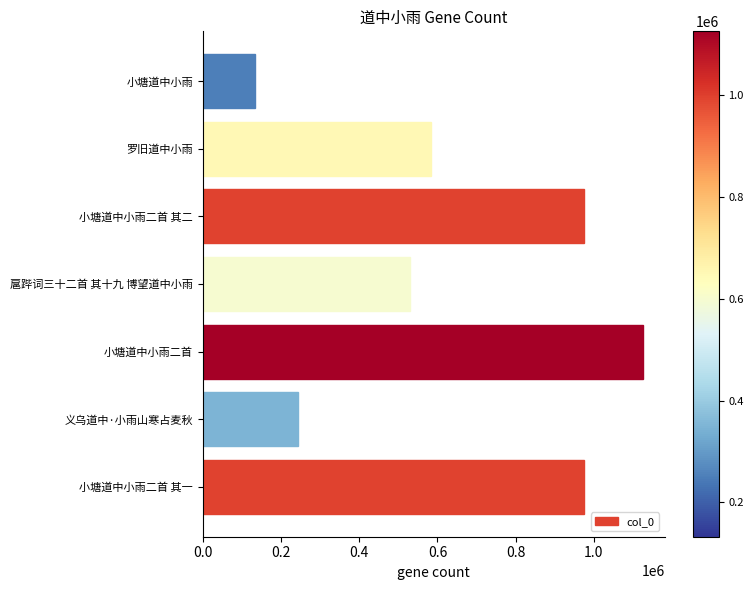

What is the change in value from 义乌道中·小雨山寒占麦秋 to 扈跸词三十二首 其十九 博望道中小雨?

+287082